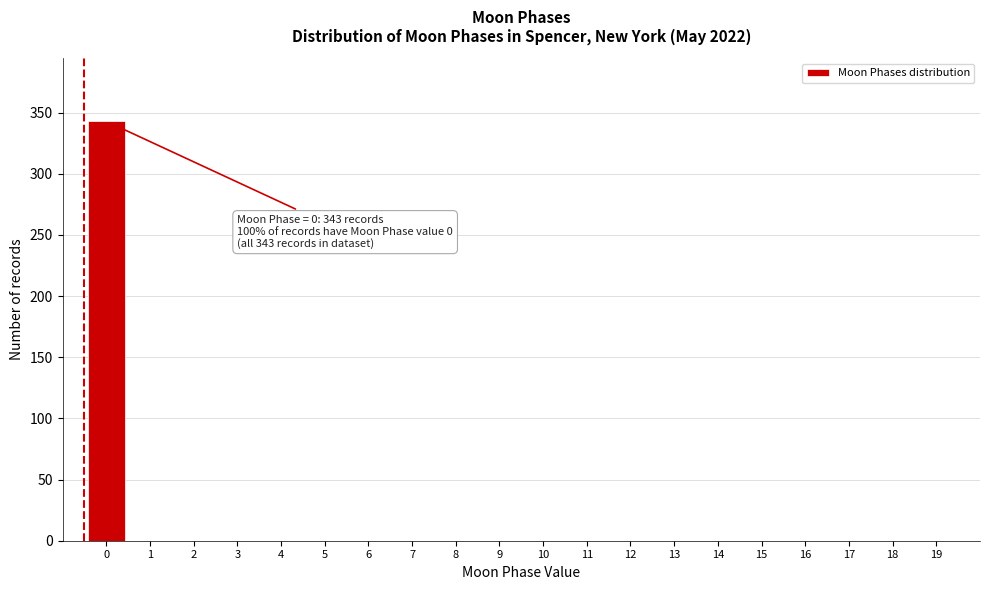

Is it true that the value at 1 is 0?

True